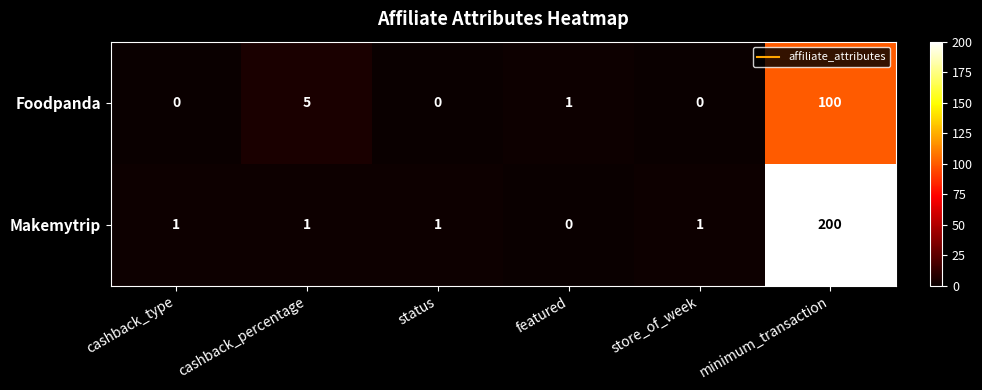

Which series has the widest spread of values?

Makemytrip